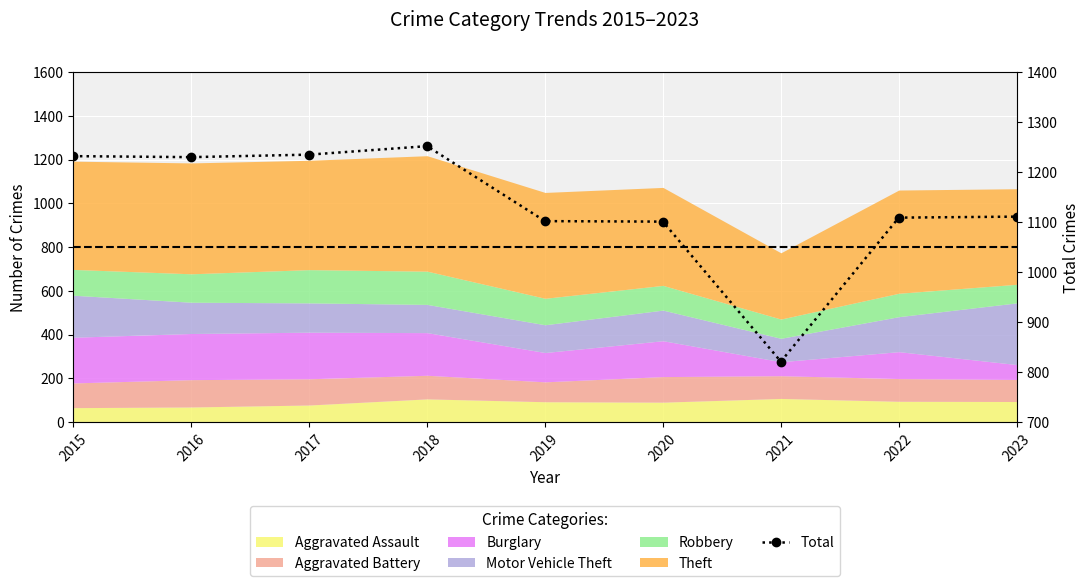

List the labels in order of value, largest first.

2018, 2017, 2015, 2016, 2023, 2022, 2019, 2020, 2021